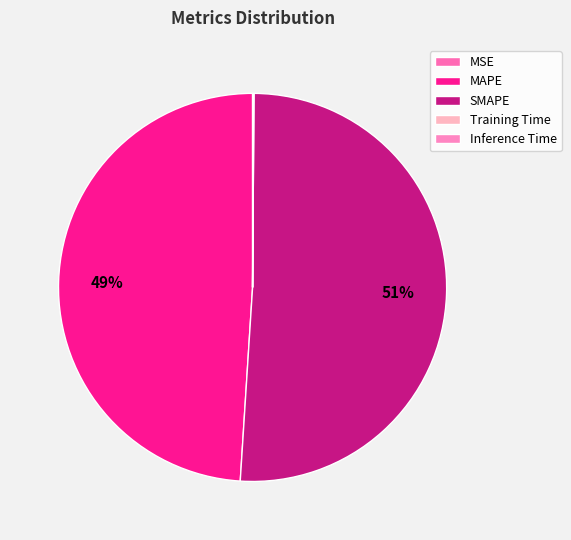

Is there a majority slice in this chart?

Yes